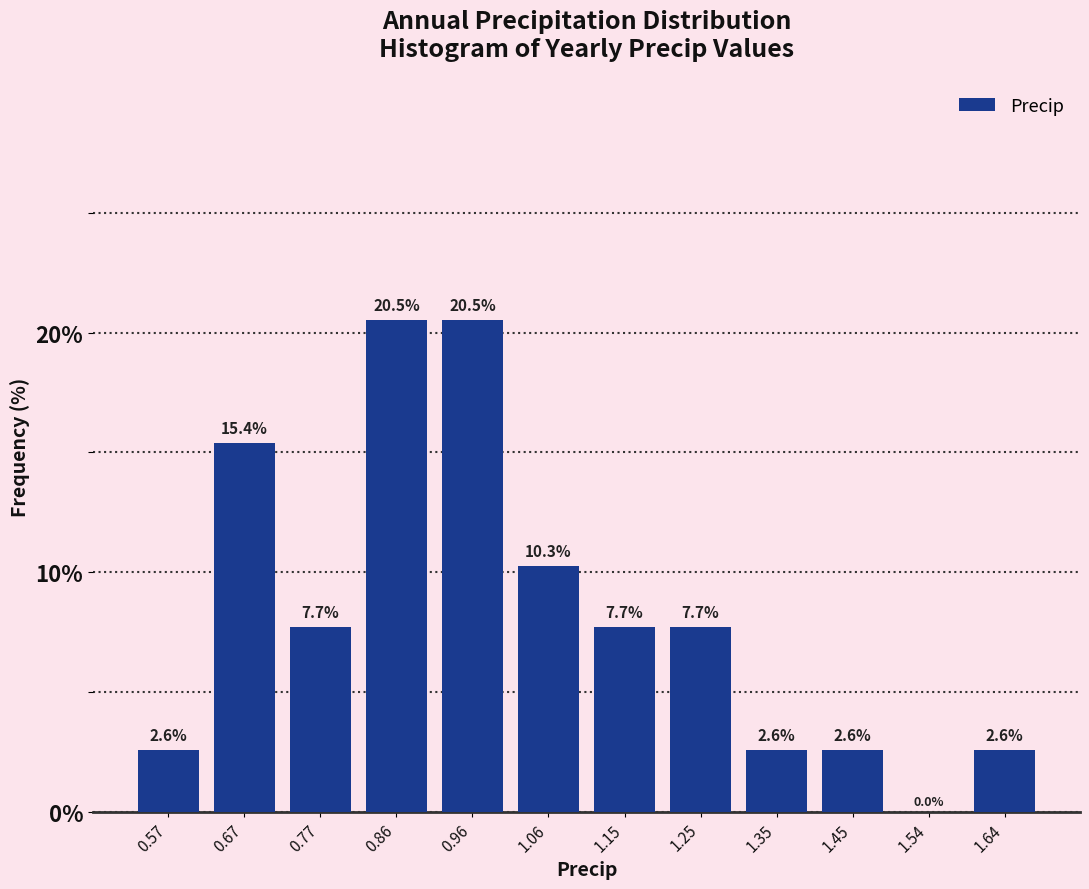

Reading left to right, transcribe this chart: for each bar, give the range it covers on the x-axis and its height. The bar edges are not printed on the chart, so give them approximately, as read against the axis.

0.52 to 0.62: 2.6
0.62 to 0.72: 15.4
0.72 to 0.81: 7.7
0.81 to 0.91: 20.5
0.91 to 1.01: 20.5
1.01 to 1.11: 10.3
1.11 to 1.20: 7.7
1.20 to 1.30: 7.7
1.30 to 1.40: 2.6
1.40 to 1.49: 2.6
1.49 to 1.59: 0.0
1.59 to 1.69: 2.6